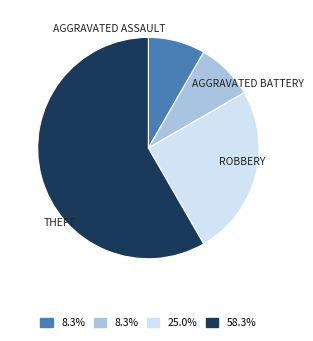

Is there any slice that represents more than half of the pie?

Yes